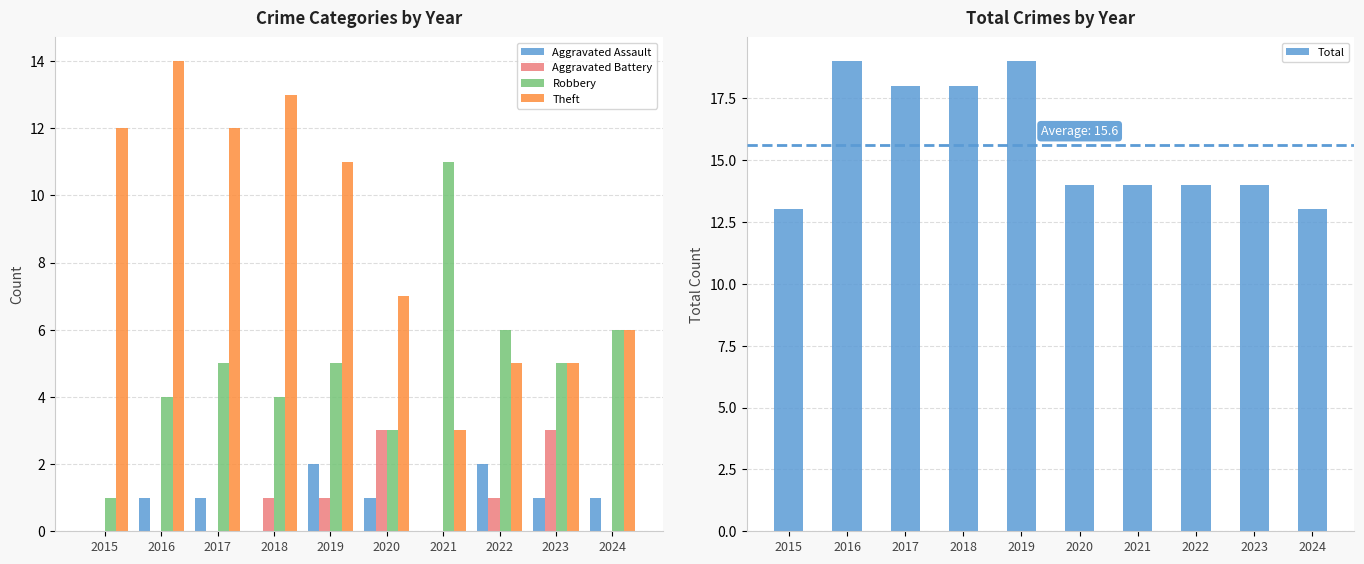

What is the sum of all Aggravated Battery values?

9